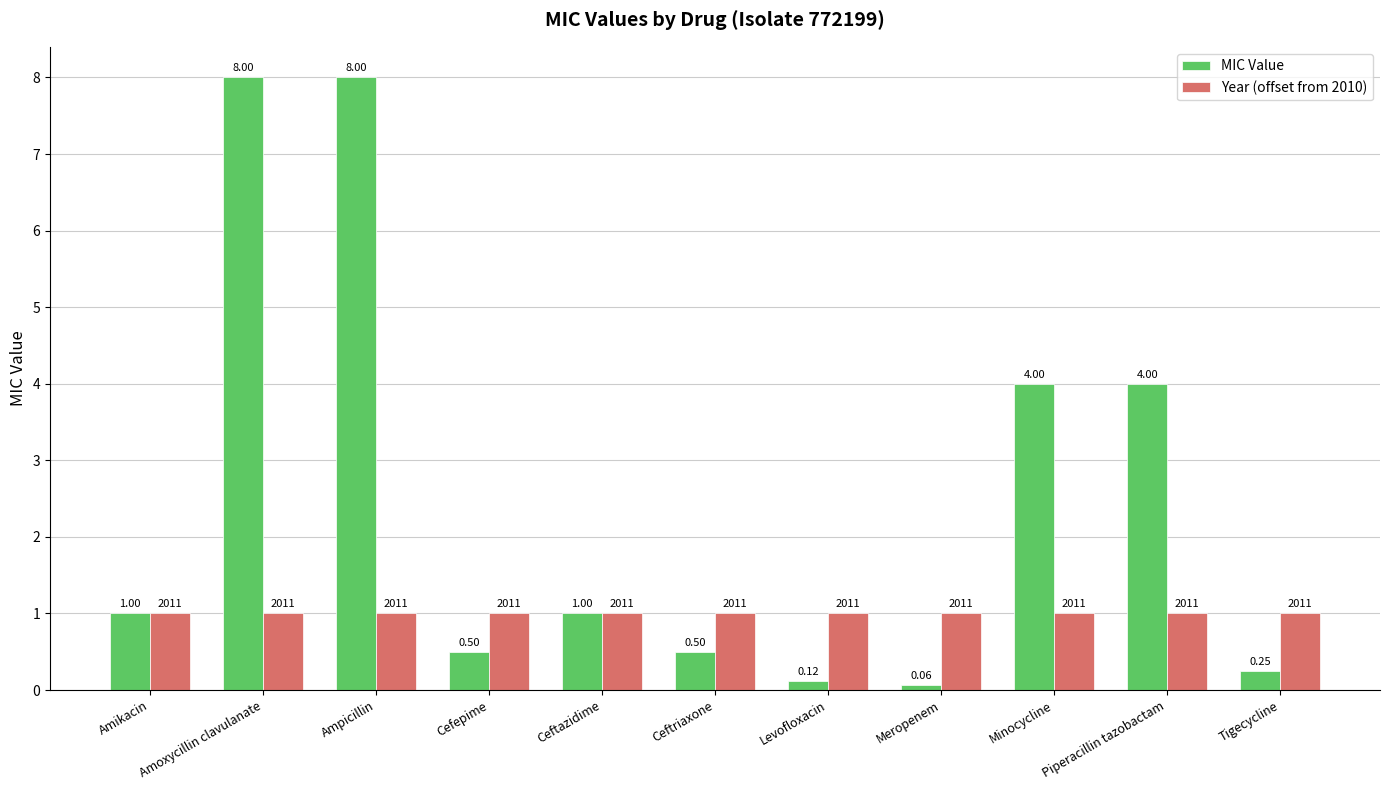

Which category has the lowest value in the MIC Value series?

Meropenem